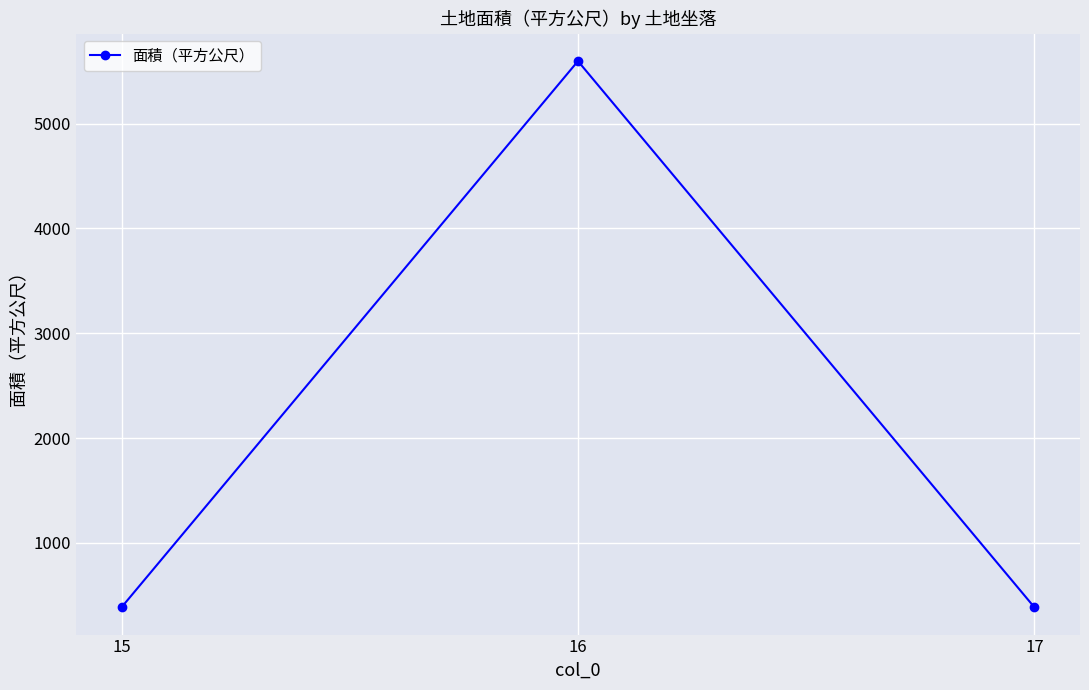

What is the difference between the maximum and minimum values?

5207.9